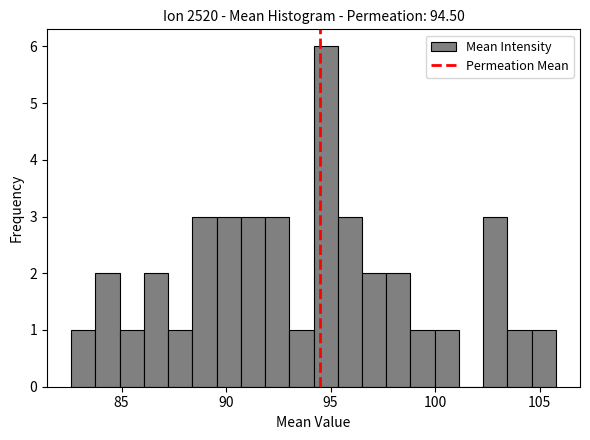

Read against the x-axis, roughly where is the centre of the tallest bar?

95.0